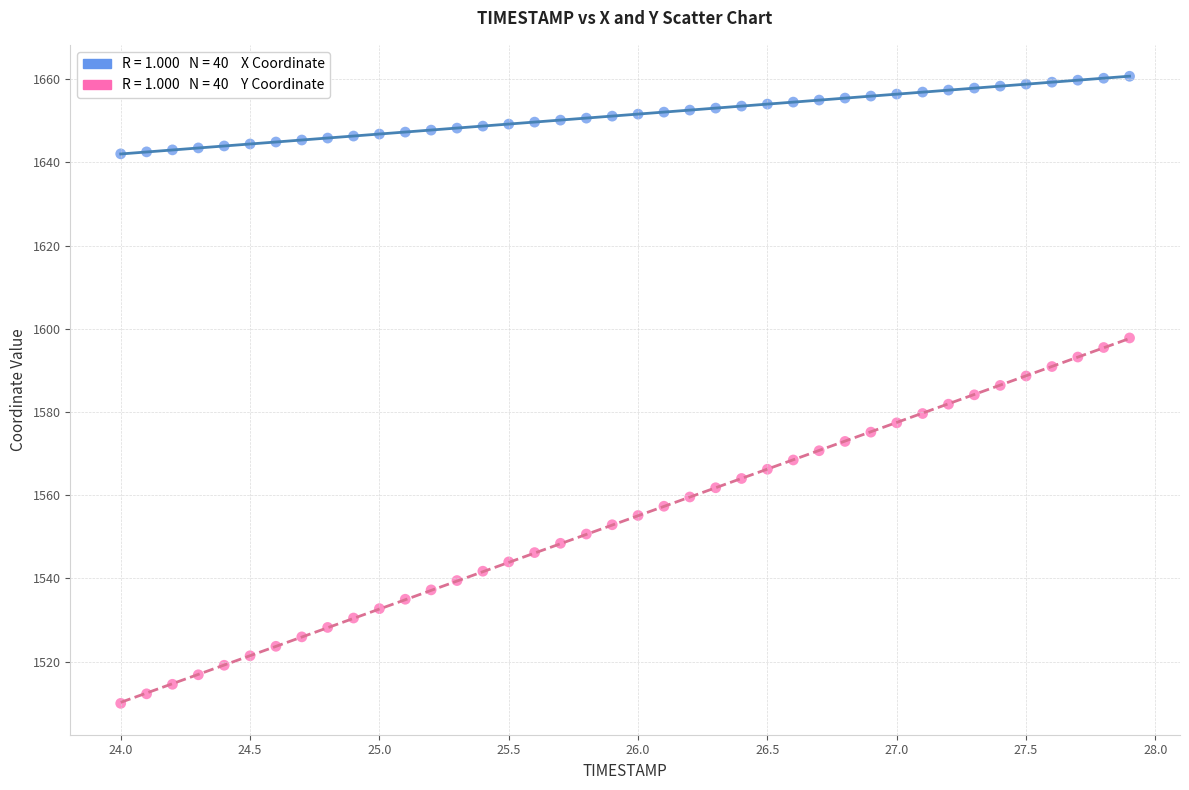

Across all data points, what is the range of X values (max minus min)?

3.9